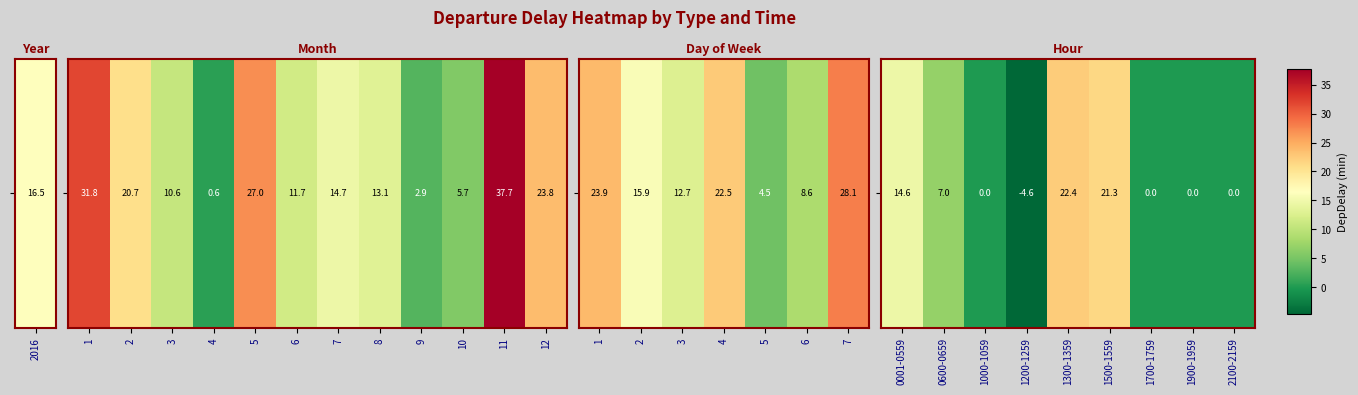

How many values are below zero?

1